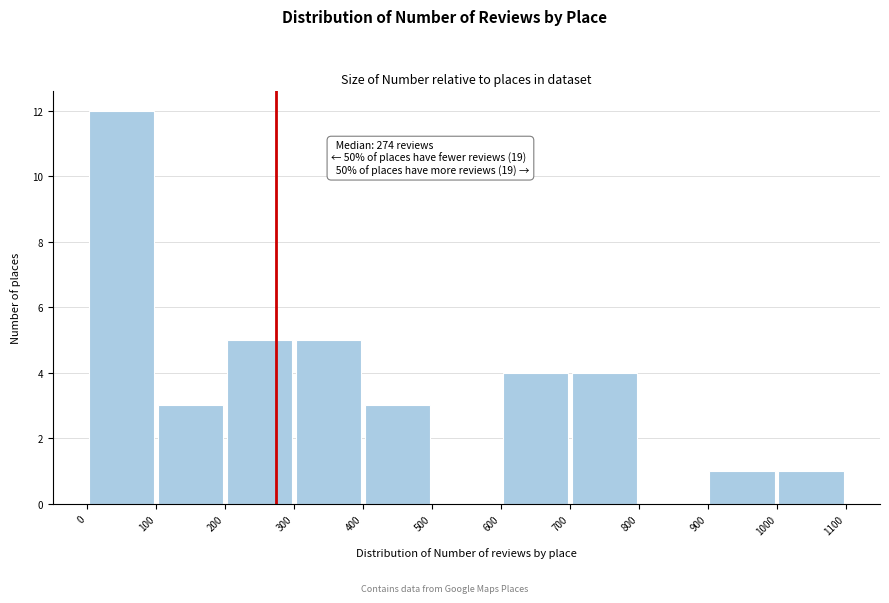

Which range on the x-axis has the tallest bar?

0 to 100